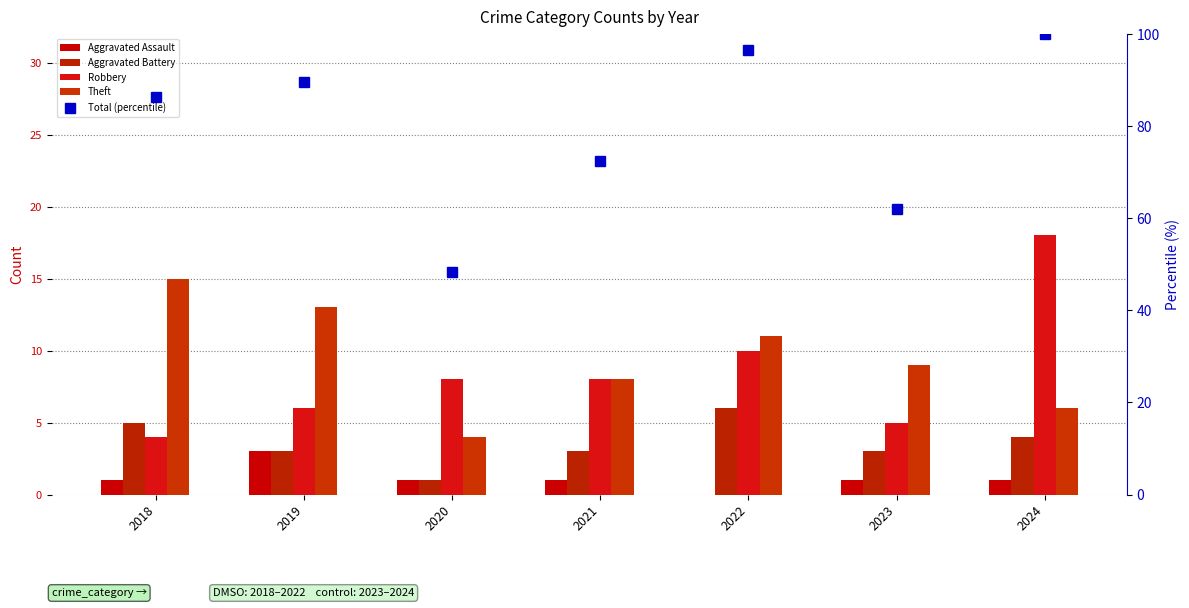

List the labels in order of Total (percentile) value, largest first.

2024, 2022, 2019, 2018, 2021, 2023, 2020